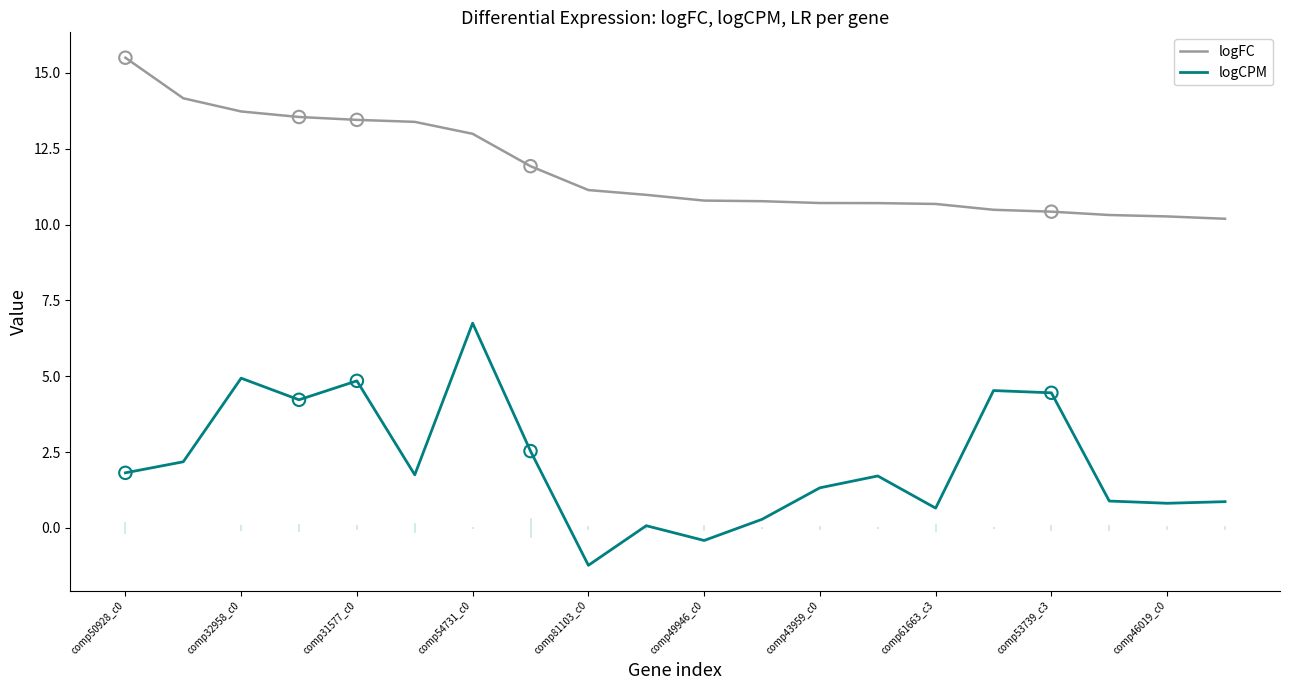

Which series reaches the minimum Y coordinate?

logCPM